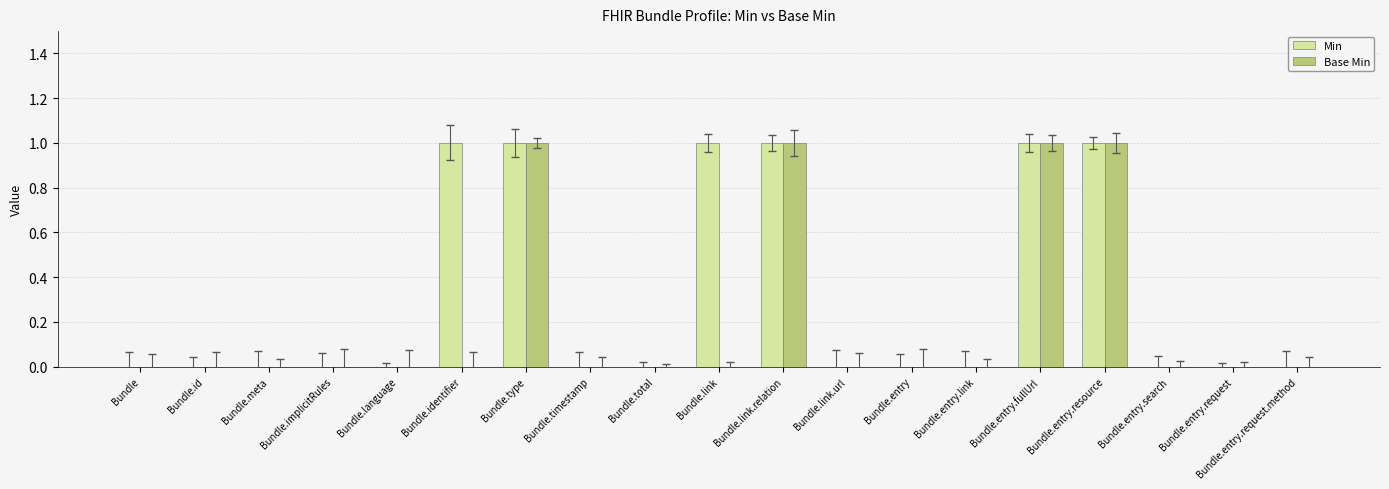

How many Base Min values are between 0 and 1?

19